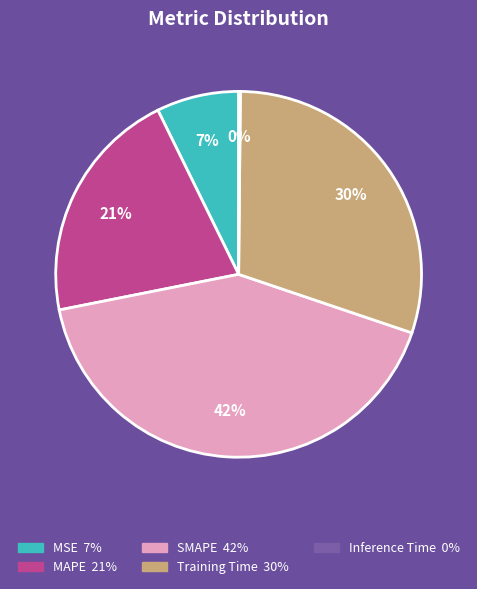

Which has a higher value, MAPE or MSE?

MAPE